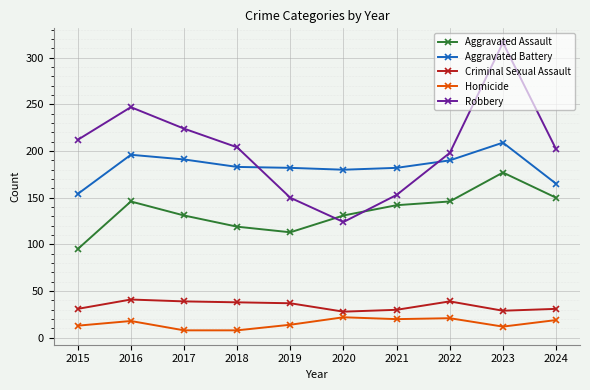

List the series in order of their peak value, highest first.

Robbery, Aggravated Battery, Aggravated Assault, Criminal Sexual Assault, Homicide